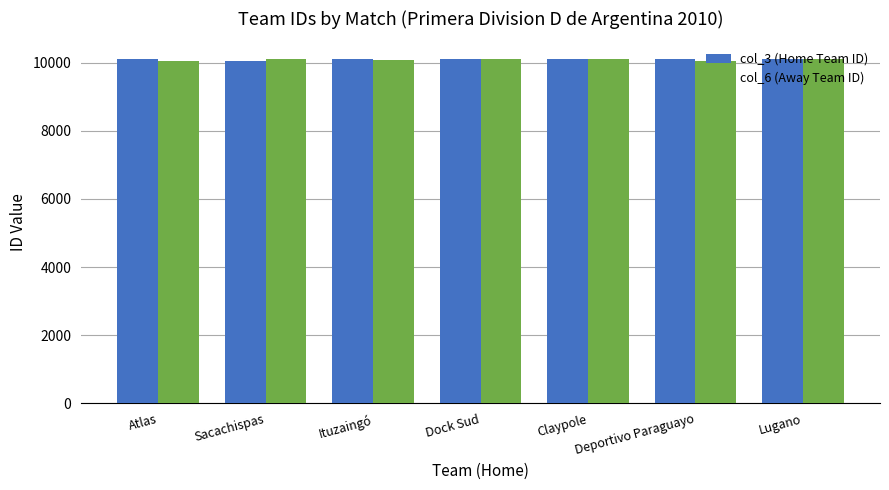

What is the average value of the col_6 (Away Team ID) series?

10083